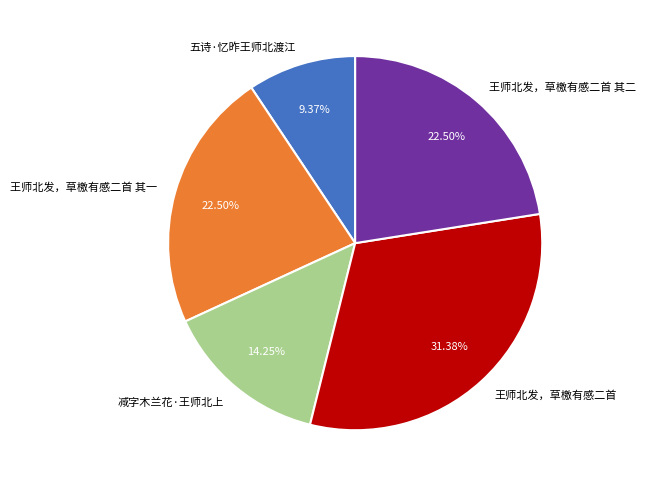

Does 五诗·忆昨王师北渡江 account for over 50% of the chart?

No